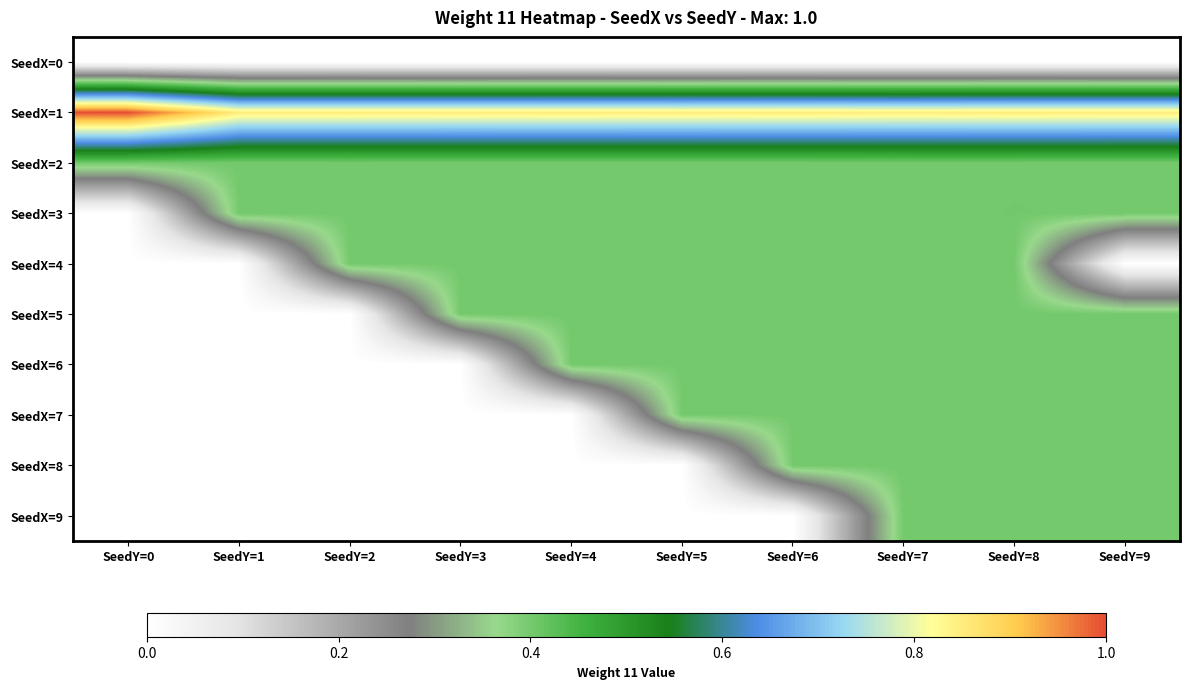

List the series in order of their peak value, highest first.

SeedX=1, SeedX=3, SeedX=8, SeedX=2, SeedX=5, SeedX=4, SeedX=9, SeedX=7, SeedX=6, SeedX=0